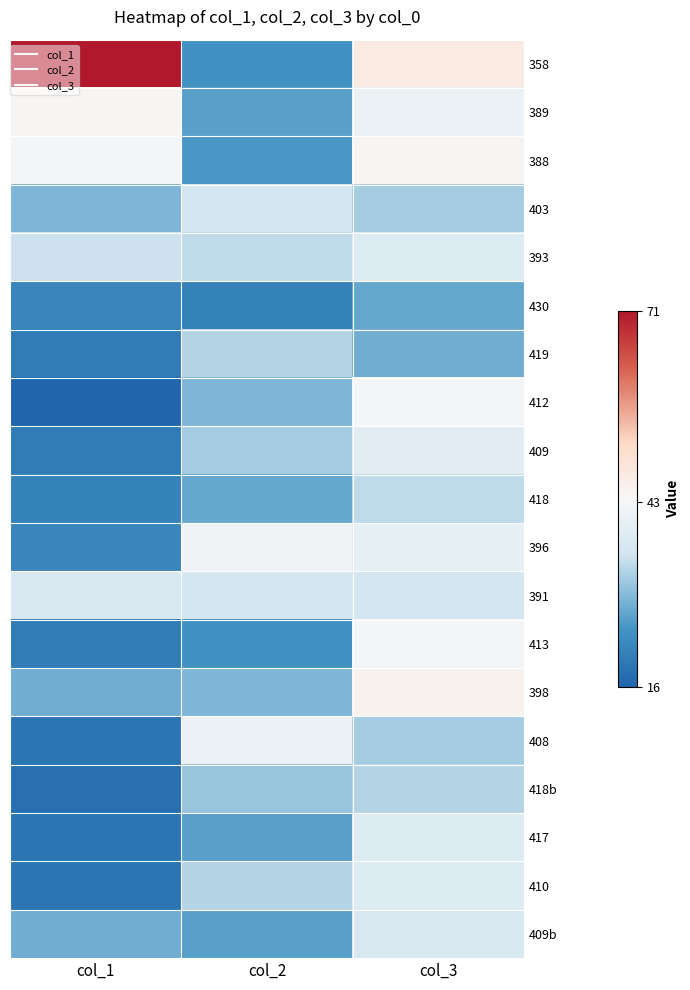

List the series in order of their peak value, highest first.

358, 398, 389, 388, 412, 413, 396, 408, 409, 393, 417, 410, 391, 409b, 403, 418, 419, 418b, 430